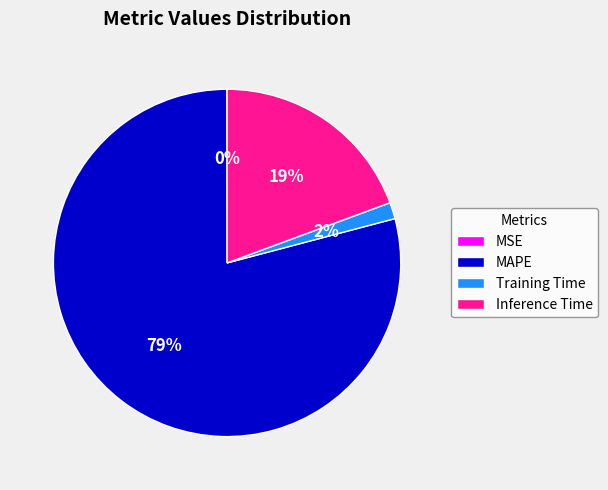

Which category has the biggest portion of the pie?

MAPE